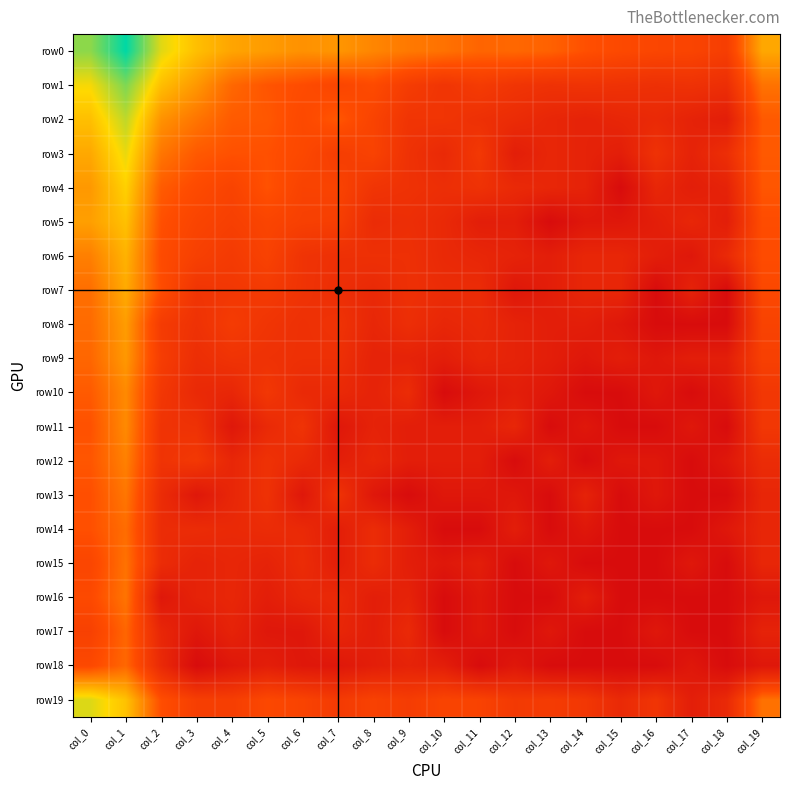

Reading right to left, list all the values displayed in this chart.

row0: col_19=6.5	col_18=3.0	col_17=3.4	col_16=3.5	col_15=3.7	col_14=4.0	col_13=4.5	col_12=4.7	col_11=4.6	col_10=5.0	col_9=5.2	col_8=5.5	col_7=6.0	col_6=5.8	col_5=6.2	col_4=6.4	col_3=7.1	col_2=8.3	col_1=11.8	col_0=9.6
row1: col_19=5.0	col_18=2.1	col_17=2.3	col_16=2.2	col_15=2.3	col_14=2.4	col_13=2.3	col_12=2.5	col_11=2.9	col_10=2.5	col_9=2.9	col_8=3.8	col_7=3.5	col_6=3.9	col_5=4.2	col_4=4.7	col_3=6.0	col_2=7.1	col_1=9.8	col_0=8.0
row2: col_19=4.3	col_18=1.1	col_17=1.4	col_16=1.8	col_15=1.6	col_14=1.4	col_13=1.6	col_12=1.9	col_11=2.2	col_10=2.5	col_9=2.5	col_8=3.4	col_7=4.2	col_6=3.7	col_5=4.2	col_4=4.3	col_3=5.1	col_2=5.9	col_1=8.8	col_0=7.2
row3: col_19=4.3	col_18=2.1	col_17=1.4	col_16=2.3	col_15=1.1	col_14=1.4	col_13=1.6	col_12=1.1	col_11=2.7	col_10=1.8	col_9=2.3	col_8=3.3	col_7=3.0	col_6=3.7	col_5=4.0	col_4=4.1	col_3=4.3	col_2=5.1	col_1=8.2	col_0=6.5
row4: col_19=4.2	col_18=1.4	col_17=1.1	col_16=1.6	col_15=0.0	col_14=1.4	col_13=1.6	col_12=1.8	col_11=2.3	col_10=2.1	col_9=2.3	col_8=2.5	col_7=3.4	col_6=3.3	col_5=4.1	col_4=3.4	col_3=3.8	col_2=4.3	col_1=7.6	col_0=6.1
row5: col_19=3.9	col_18=1.1	col_17=1.6	col_16=1.1	col_15=0.7	col_14=0.7	col_13=0.0	col_12=1.1	col_11=1.1	col_10=1.8	col_9=2.1	col_8=1.9	col_7=3.1	col_6=3.2	col_5=3.5	col_4=3.1	col_3=3.4	col_2=4.0	col_1=7.2	col_0=6.2
row6: col_19=3.9	col_18=1.8	col_17=0.7	col_16=1.1	col_15=1.6	col_14=1.6	col_13=1.1	col_12=1.4	col_11=1.6	col_10=1.8	col_9=2.2	col_8=2.2	col_7=2.2	col_6=2.4	col_5=3.3	col_4=2.8	col_3=3.2	col_2=3.8	col_1=6.8	col_0=5.4
row7: col_19=3.7	col_18=0.0	col_17=1.4	col_16=0.0	col_15=1.6	col_14=1.6	col_13=1.1	col_12=0.7	col_11=1.9	col_10=1.9	col_9=2.2	col_8=1.8	col_7=2.1	col_6=2.4	col_5=2.8	col_4=2.6	col_3=2.5	col_2=3.9	col_1=6.6	col_0=4.9
row8: col_19=3.3	col_18=0.0	col_17=0.0	col_16=0.0	col_15=0.7	col_14=1.1	col_13=1.1	col_12=1.4	col_11=1.8	col_10=1.6	col_9=2.1	col_8=1.6	col_7=2.4	col_6=2.2	col_5=2.5	col_4=2.9	col_3=2.3	col_2=2.9	col_1=6.2	col_0=4.8
row9: col_19=3.2	col_18=1.1	col_17=1.1	col_16=0.7	col_15=1.1	col_14=0.7	col_13=1.1	col_12=1.4	col_11=1.6	col_10=1.1	col_9=1.4	col_8=1.4	col_7=2.2	col_6=2.2	col_5=2.3	col_4=2.4	col_3=2.1	col_2=3.0	col_1=6.1	col_0=4.7
row10: col_19=2.6	col_18=0.7	col_17=0.0	col_16=0.7	col_15=0.0	col_14=0.0	col_13=0.7	col_12=1.1	col_11=0.7	col_10=0.0	col_9=1.9	col_8=1.4	col_7=1.8	col_6=1.8	col_5=2.6	col_4=1.6	col_3=1.8	col_2=2.6	col_1=5.7	col_0=4.3
row11: col_19=2.6	col_18=0.0	col_17=0.7	col_16=0.0	col_15=0.0	col_14=0.7	col_13=0.0	col_12=1.6	col_11=1.1	col_10=1.1	col_9=1.1	col_8=1.4	col_7=0.7	col_6=2.4	col_5=1.8	col_4=0.7	col_3=2.3	col_2=2.4	col_1=5.7	col_0=4.1
row12: col_19=1.9	col_18=0.7	col_17=0.0	col_16=0.7	col_15=0.7	col_14=0.0	col_13=1.1	col_12=0.0	col_11=1.1	col_10=1.1	col_9=1.1	col_8=1.6	col_7=1.1	col_6=1.8	col_5=2.3	col_4=1.6	col_3=2.7	col_2=2.4	col_1=5.4	col_0=4.2
row13: col_19=1.6	col_18=0.0	col_17=0.0	col_16=0.7	col_15=0.0	col_14=1.4	col_13=0.0	col_12=0.7	col_11=0.7	col_10=0.7	col_9=0.0	col_8=0.7	col_7=2.4	col_6=0.7	col_5=2.3	col_4=1.6	col_3=0.7	col_2=1.9	col_1=5.1	col_0=4.0
row14: col_19=1.6	col_18=0.7	col_17=0.0	col_16=0.0	col_15=0.0	col_14=0.7	col_13=0.0	col_12=1.1	col_11=0.0	col_10=0.0	col_9=1.1	col_8=1.9	col_7=1.1	col_6=1.8	col_5=1.9	col_4=1.8	col_3=1.9	col_2=1.9	col_1=4.8	col_0=4.0
row15: col_19=1.6	col_18=0.0	col_17=0.7	col_16=0.0	col_15=0.0	col_14=0.0	col_13=0.7	col_12=0.0	col_11=1.1	col_10=0.7	col_9=1.1	col_8=1.9	col_7=1.1	col_6=1.9	col_5=1.4	col_4=1.6	col_3=1.4	col_2=1.9	col_1=5.0	col_0=3.5
row16: col_19=0.7	col_18=0.0	col_17=0.0	col_16=0.0	col_15=0.0	col_14=1.1	col_13=0.0	col_12=0.0	col_11=0.7	col_10=0.0	col_9=1.4	col_8=1.1	col_7=1.8	col_6=1.6	col_5=1.1	col_4=1.6	col_3=1.4	col_2=0.7	col_1=5.0	col_0=3.7
row17: col_19=1.4	col_18=0.0	col_17=0.0	col_16=0.7	col_15=0.0	col_14=0.0	col_13=0.7	col_12=0.0	col_11=0.7	col_10=0.0	col_9=1.8	col_8=1.1	col_7=1.6	col_6=0.7	col_5=0.7	col_4=1.4	col_3=0.7	col_2=1.6	col_1=4.6	col_0=3.2
row18: col_19=0.7	col_18=0.0	col_17=0.7	col_16=0.0	col_15=0.0	col_14=0.0	col_13=0.0	col_12=0.7	col_11=0.0	col_10=1.1	col_9=1.4	col_8=1.1	col_7=0.7	col_6=0.7	col_5=1.1	col_4=0.7	col_3=0.0	col_2=1.8	col_1=4.7	col_0=3.7
row19: col_19=5.0	col_18=1.8	col_17=1.1	col_16=2.5	col_15=1.8	col_14=2.6	col_13=2.9	col_12=2.8	col_11=3.3	col_10=3.4	col_9=2.9	col_8=3.3	col_7=2.8	col_6=3.4	col_5=3.6	col_4=3.0	col_3=3.1	col_2=4.0	col_1=7.2	col_0=8.4